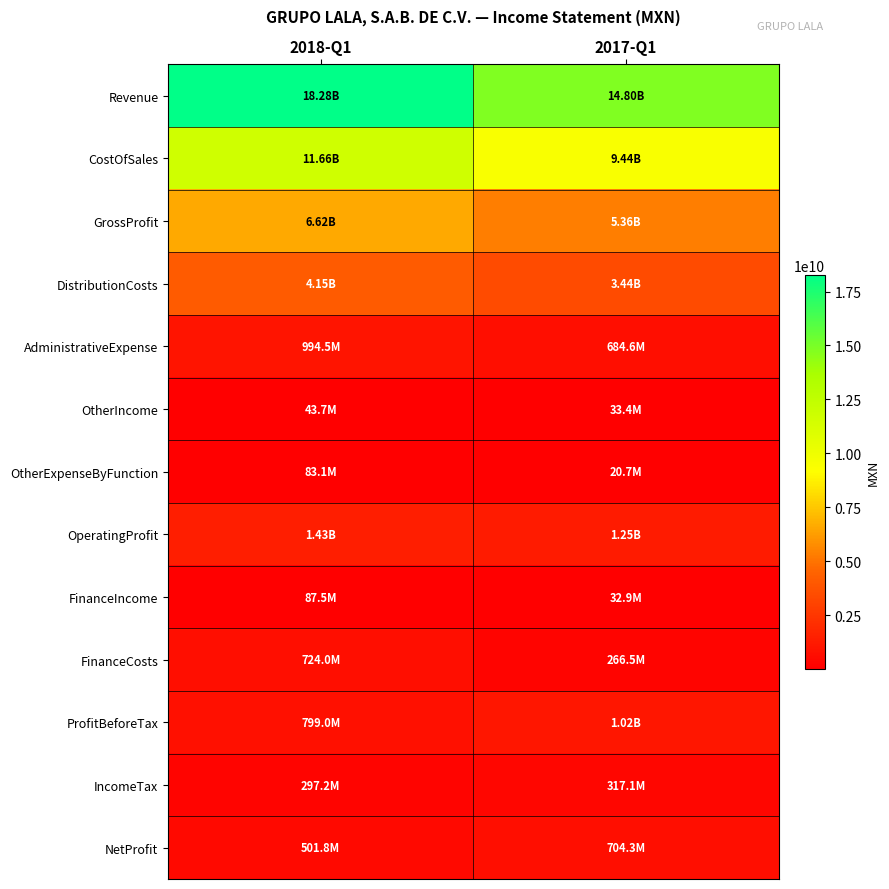

What is the maximum value shown in the chart?

18275482000